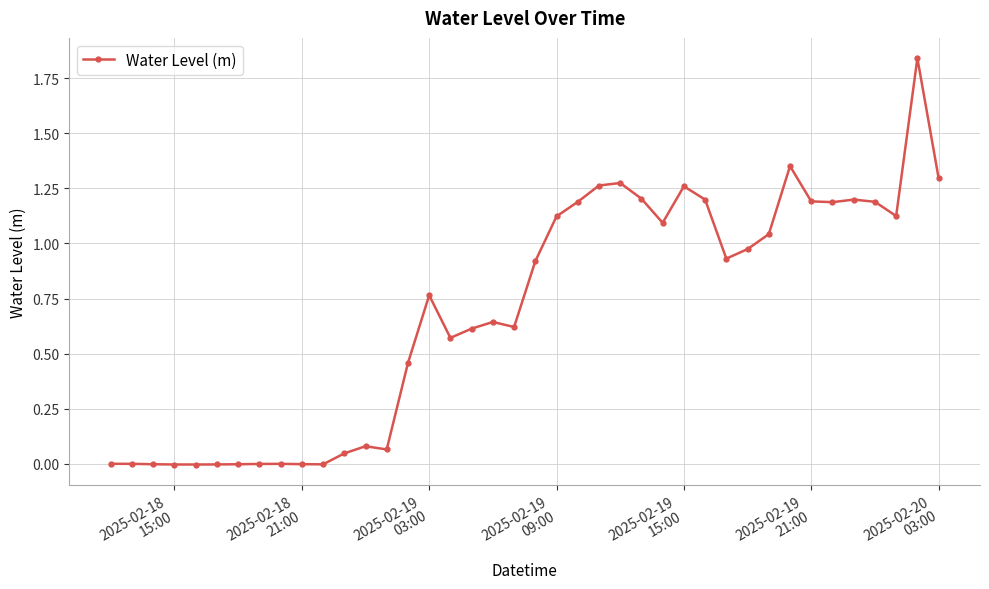

Does the chart have visible grid lines?

Yes